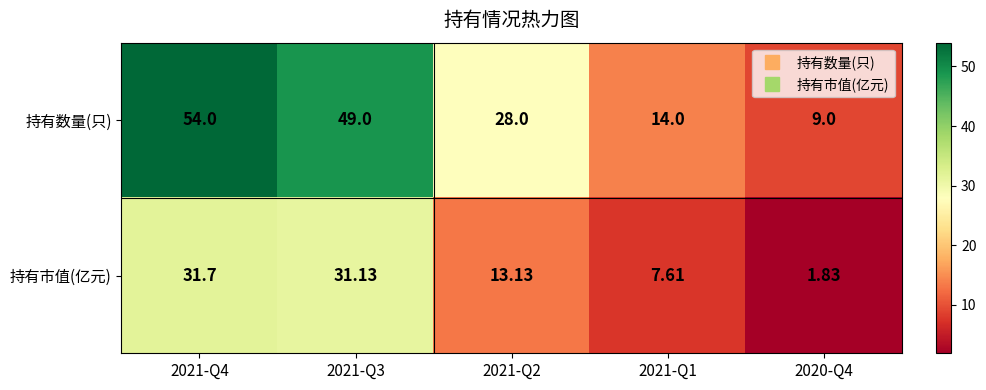

Is the value of 持有数量(只) at 2021-Q3 greater than the value of 持有市值(亿元) at 2020-Q4?

Yes